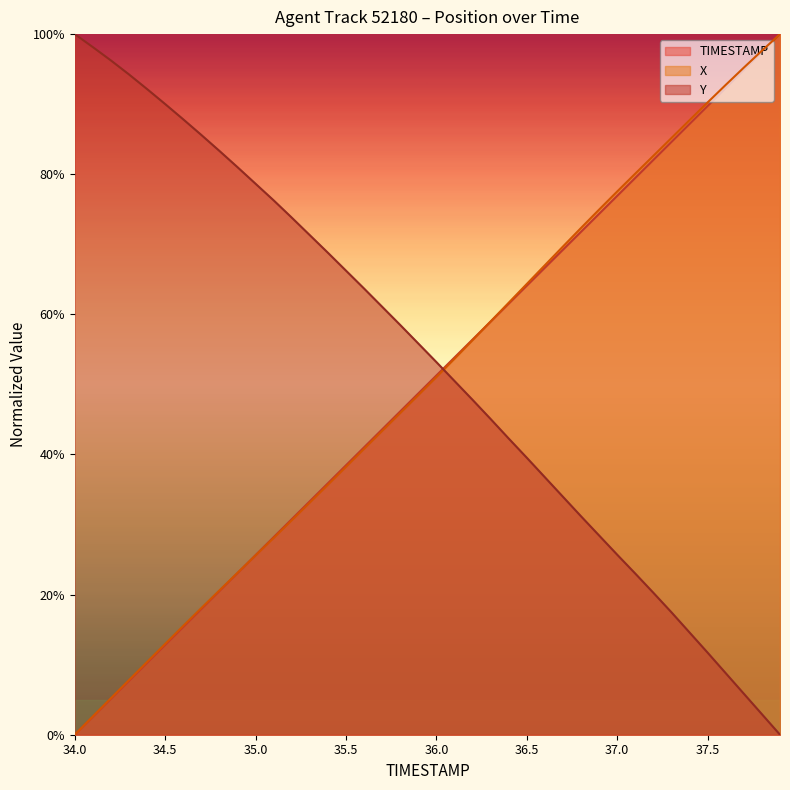

Where does the Y series first go above 55?

34.0